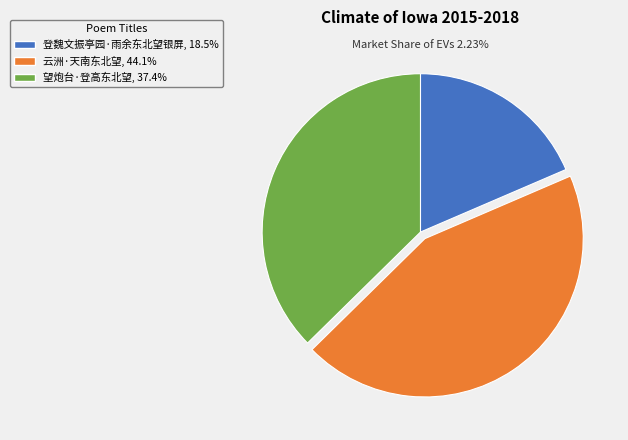

To the nearest percent, what portion does 望炮台·登高东北望 represent?

37%